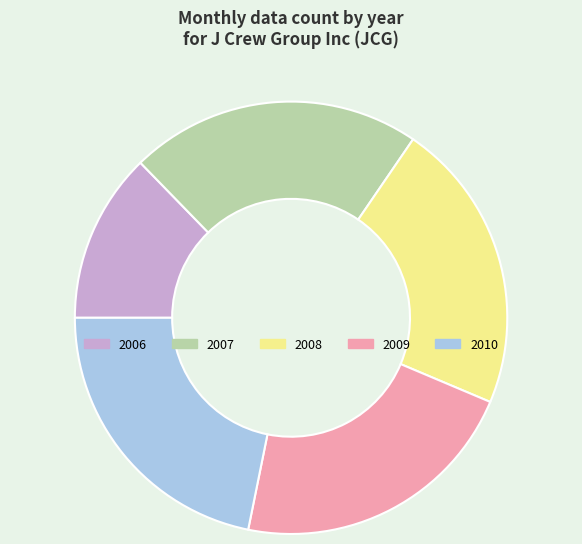

How many slices are in this pie chart?

5